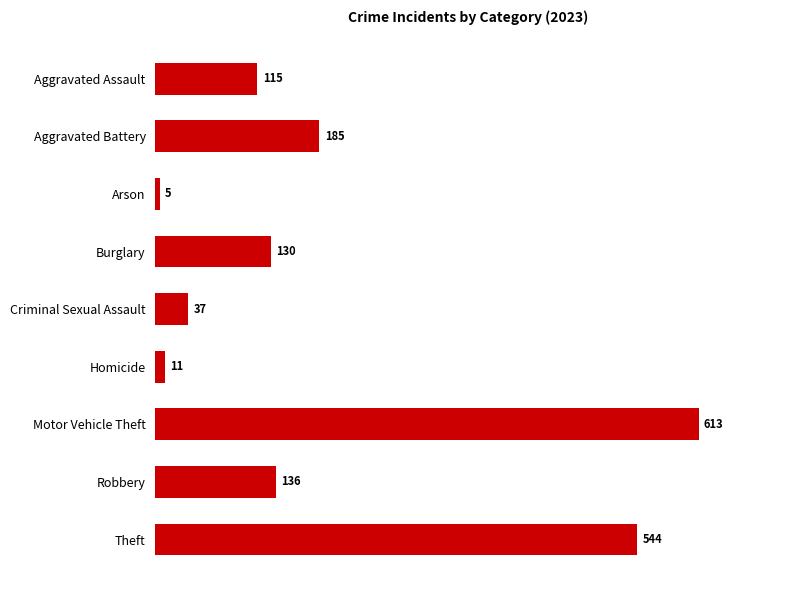

What is the difference between the second highest and second lowest values?

533